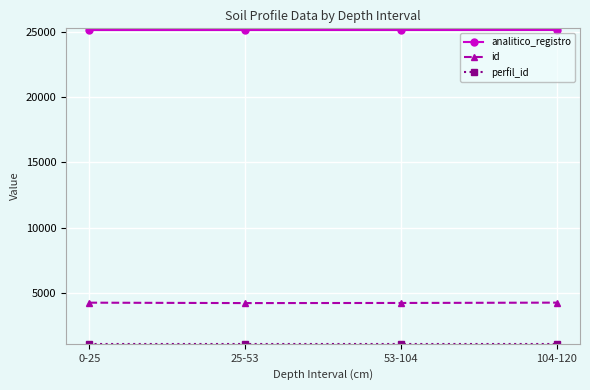

Count the number of data series in this chart.

3